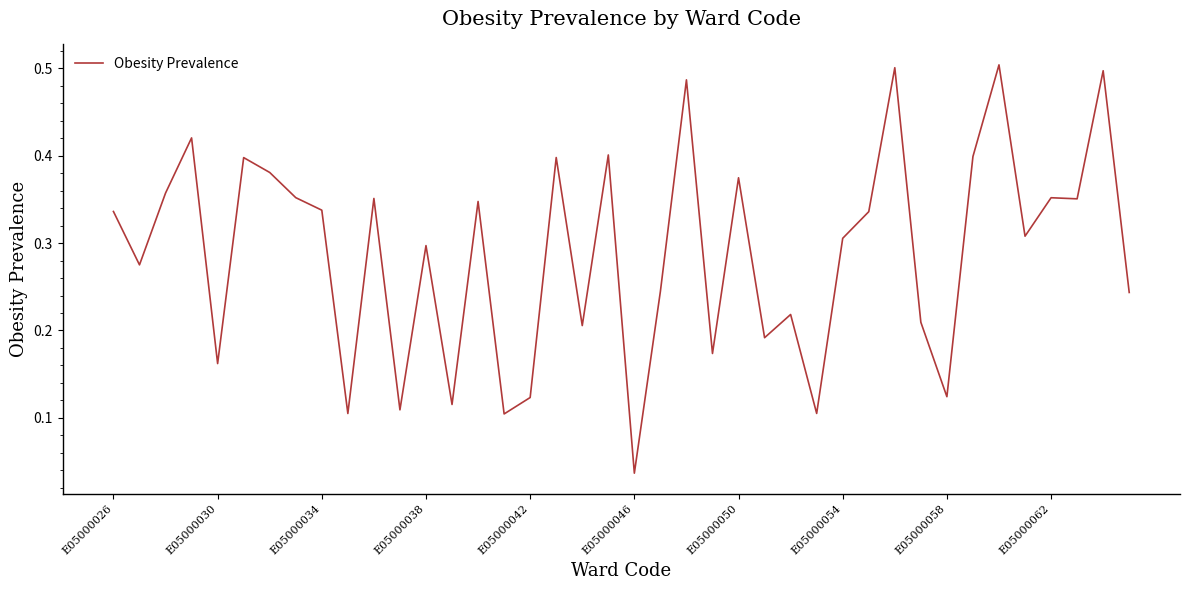

True or false: there are more than 2 points higher than both neighbors.

True